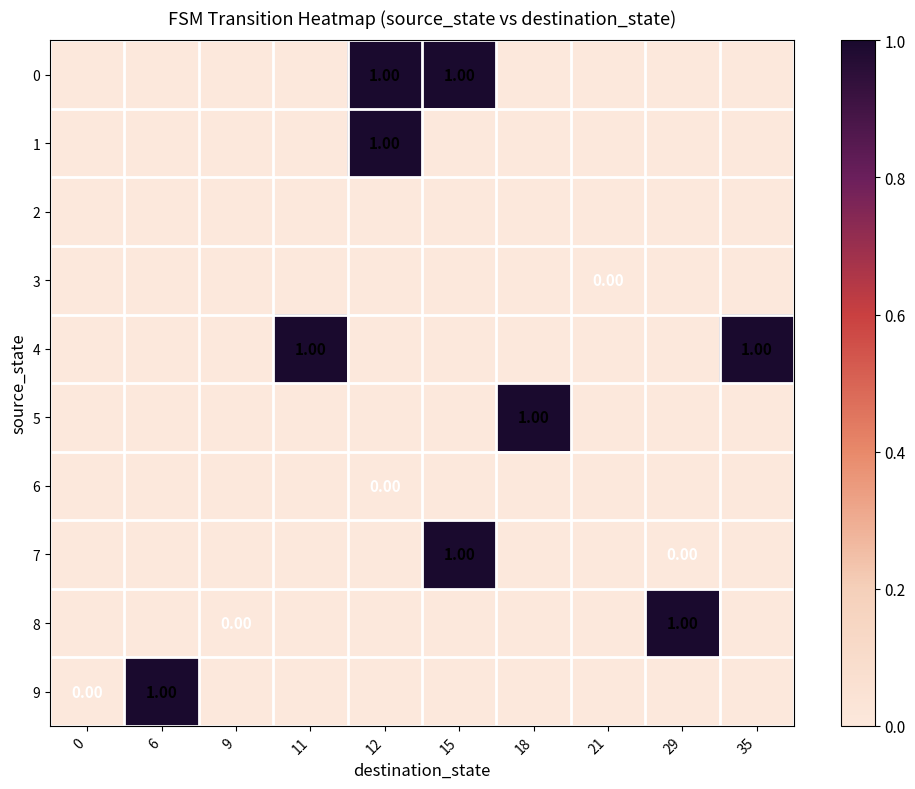

Reading left to right, transcribe all the data shown in this chart.

row_0: 0=0	6=0	9=0	11=0	12=1	15=1	18=0	21=0	29=0	35=0
row_1: 0=0	6=0	9=0	11=0	12=1	15=0	18=0	21=0	29=0	35=0
row_2: 0=0	6=0	9=0	11=0	12=0	15=0	18=0	21=0	29=0	35=0
row_3: 0=0	6=0	9=0	11=0	12=0	15=0	18=0	21=0	29=0	35=0
row_4: 0=0	6=0	9=0	11=1	12=0	15=0	18=0	21=0	29=0	35=1
row_5: 0=0	6=0	9=0	11=0	12=0	15=0	18=1	21=0	29=0	35=0
row_6: 0=0	6=0	9=0	11=0	12=0	15=0	18=0	21=0	29=0	35=0
row_7: 0=0	6=0	9=0	11=0	12=0	15=1	18=0	21=0	29=0	35=0
row_8: 0=0	6=0	9=0	11=0	12=0	15=0	18=0	21=0	29=1	35=0
row_9: 0=0	6=1	9=0	11=0	12=0	15=0	18=0	21=0	29=0	35=0